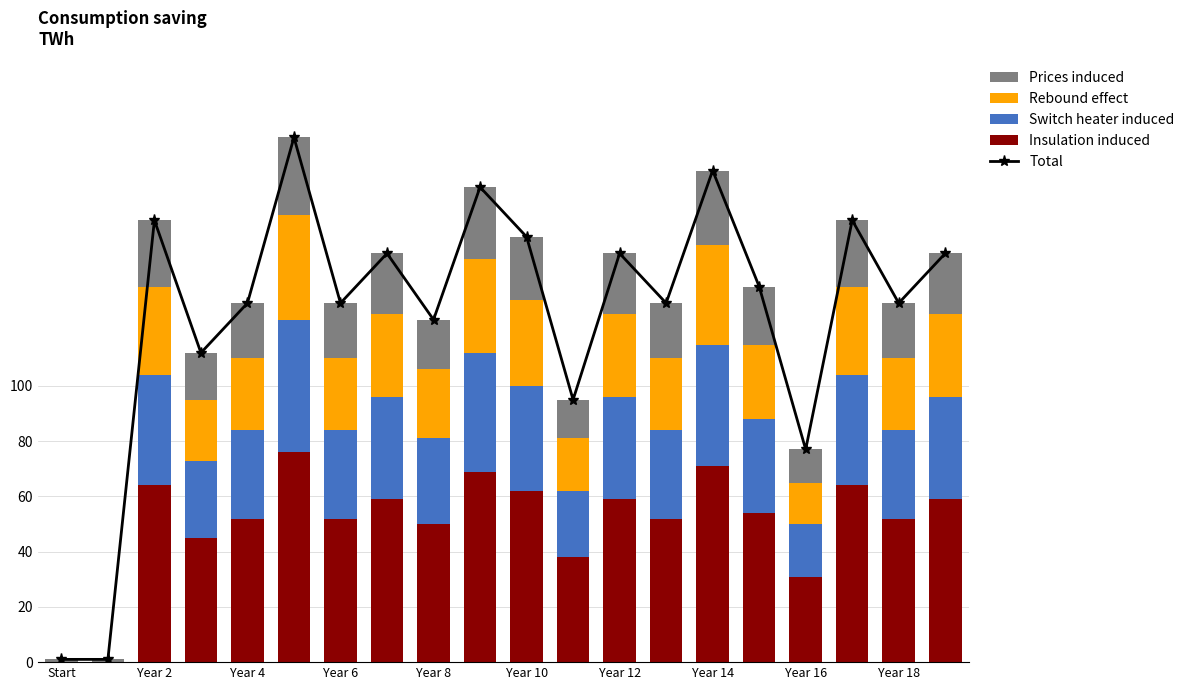

Where does the Insulation induced series first go above 54?

Year 2